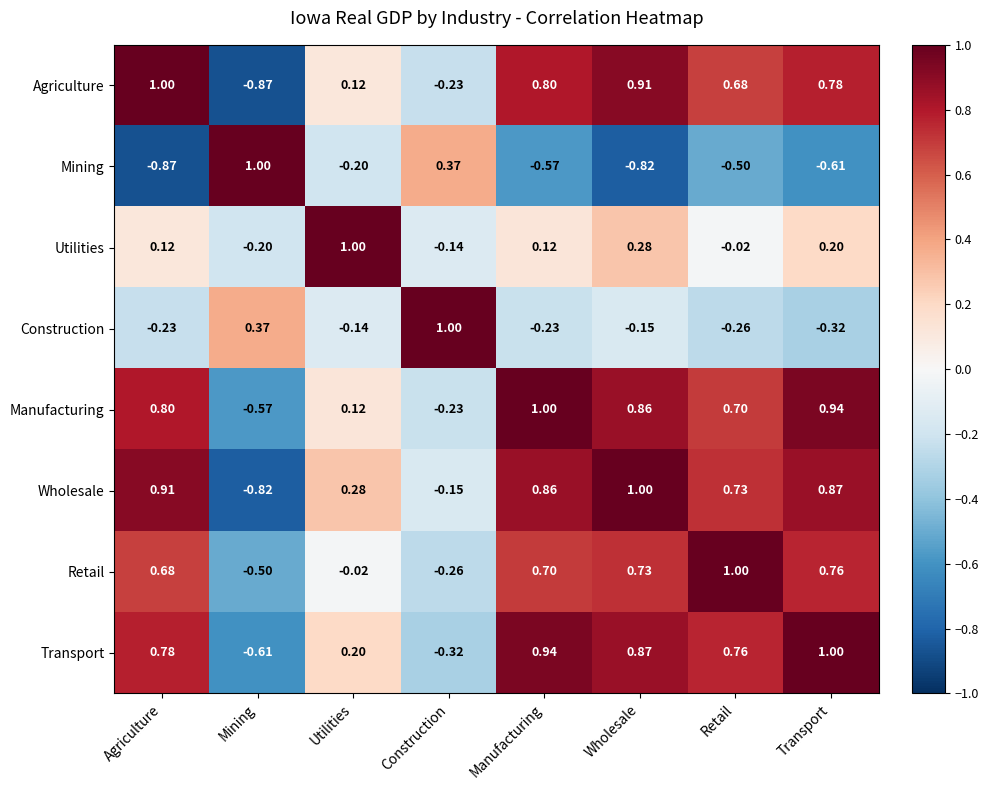

Which series changed the most between Mining and Construction?

Wholesale